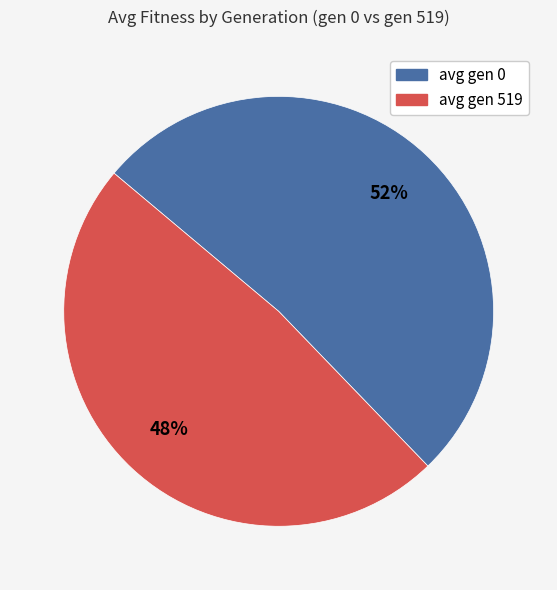

Is the sum of avg gen 519 and avg gen 0 greater than half?

Yes